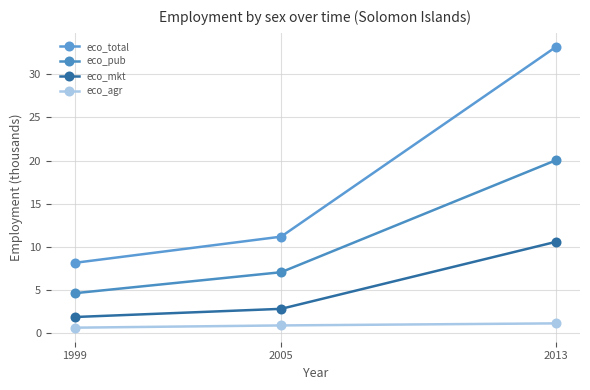

What value does the eco_total series have at 2013?

33.1